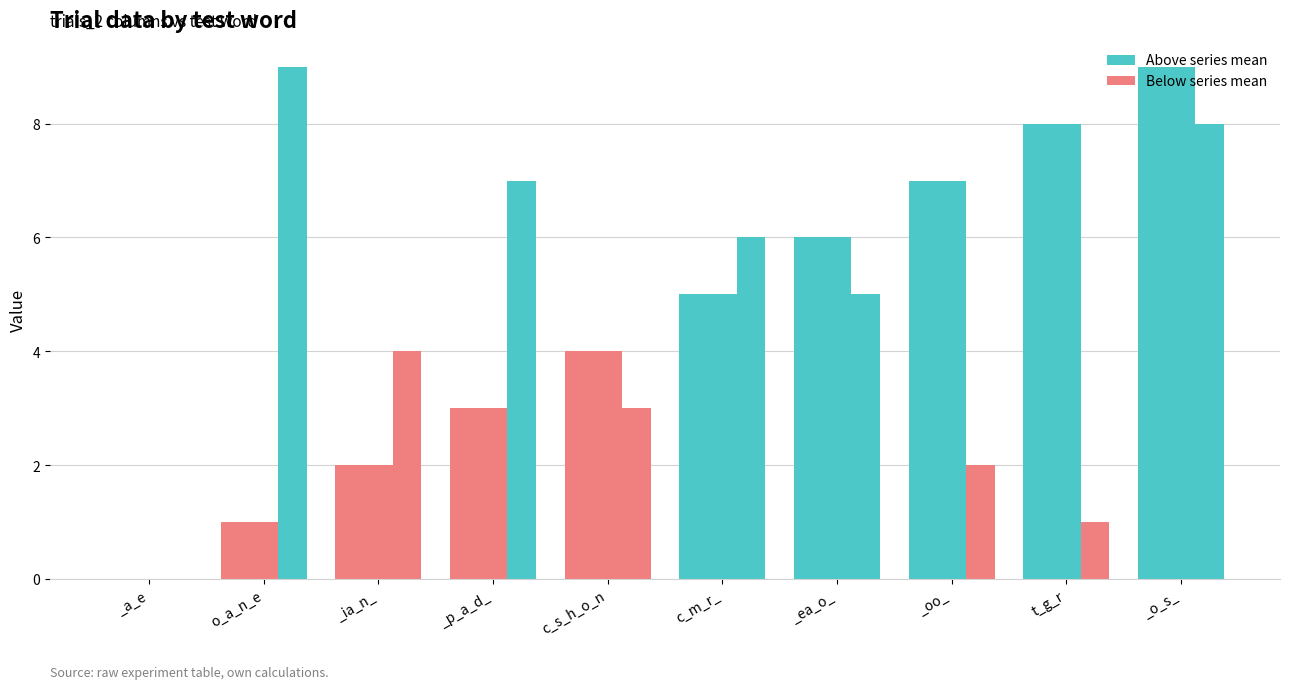

Are the bars horizontal?

No